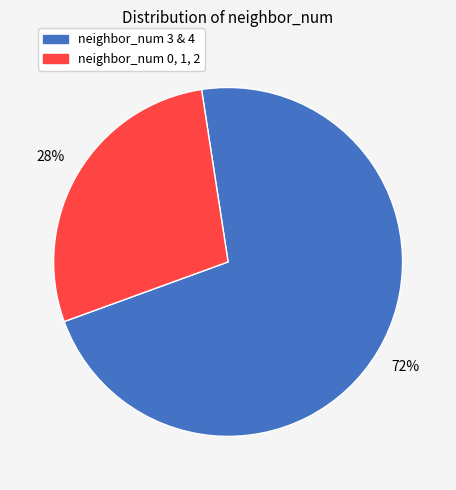

Is there a majority slice in this chart?

Yes